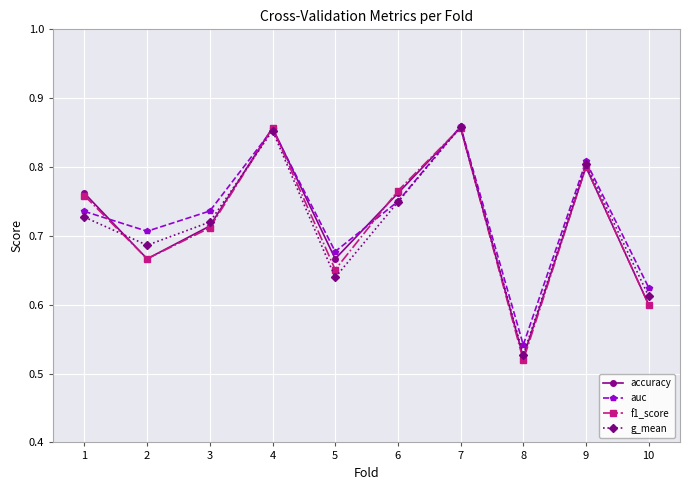

Which label corresponds to the smallest value in the chart?

8